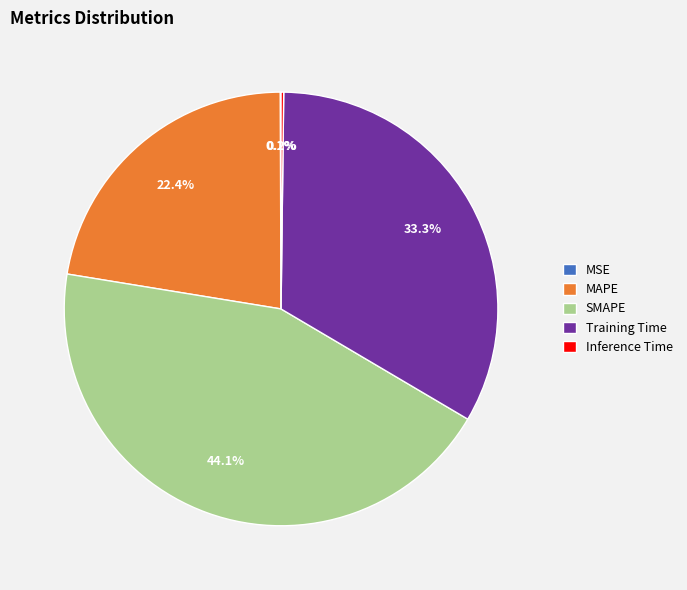

To the nearest percent, what is the average slice percentage?

20%